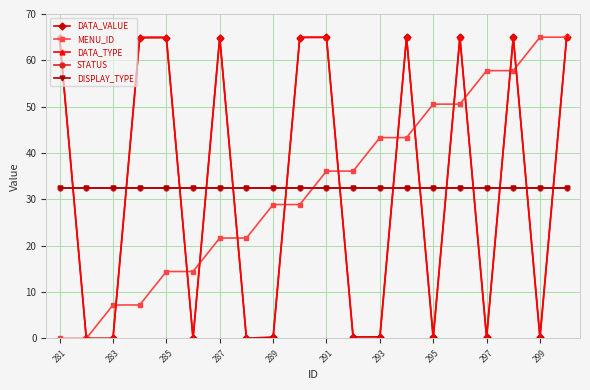

How many lines are shown in the chart?

5